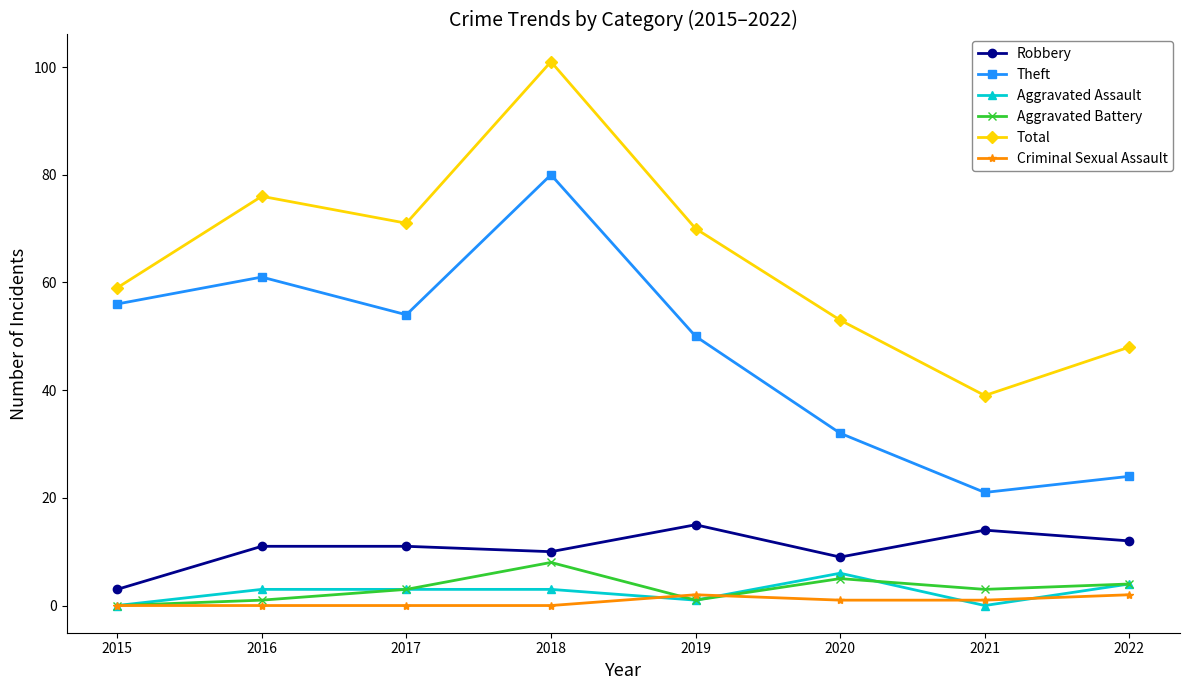

At which category is the sum across all series the highest?

2018